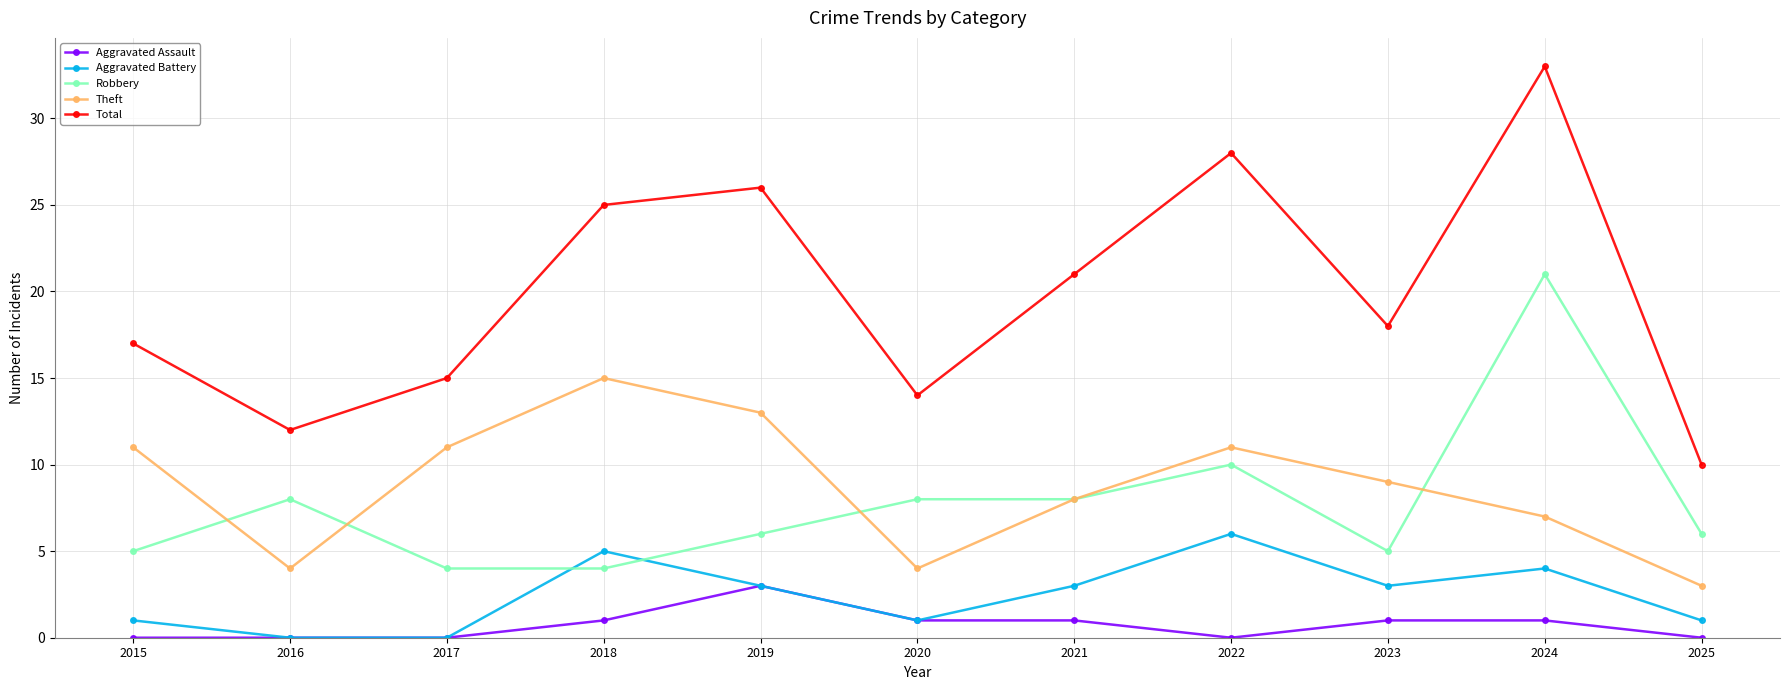

Where does the Total series first go above 18?

2018